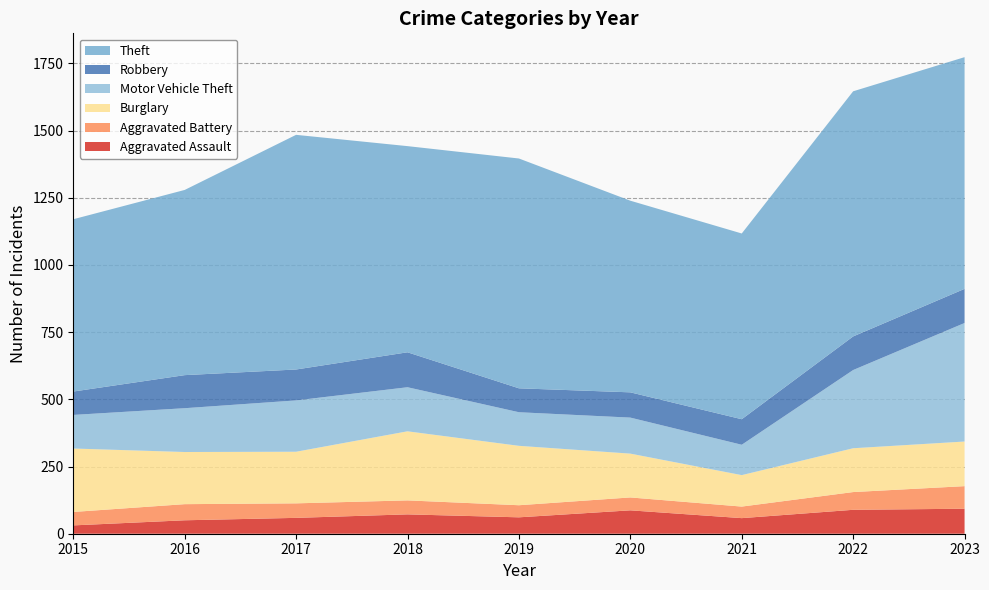

Reading right to left, what are all the values shown in this chart?

Aggravated Assault: 93	89	58	87	61	72	59	50	31
Aggravated Battery: 84	66	43	48	45	52	54	60	50
Burglary: 166	163	117	163	221	257	192	194	236
Motor Vehicle Theft: 441	291	113	134	125	164	191	163	125
Robbery: 127	125	95	94	89	130	115	123	87
Theft: 862	912	691	713	855	767	873	689	641